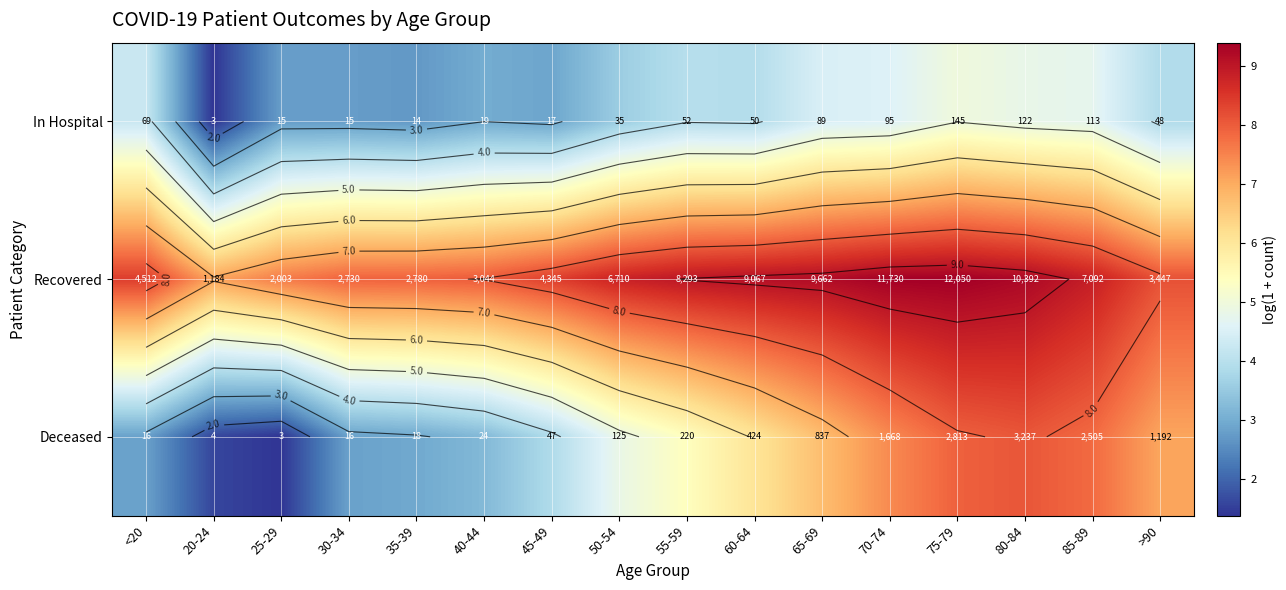

How many data points in In Hospital are above 3?

10